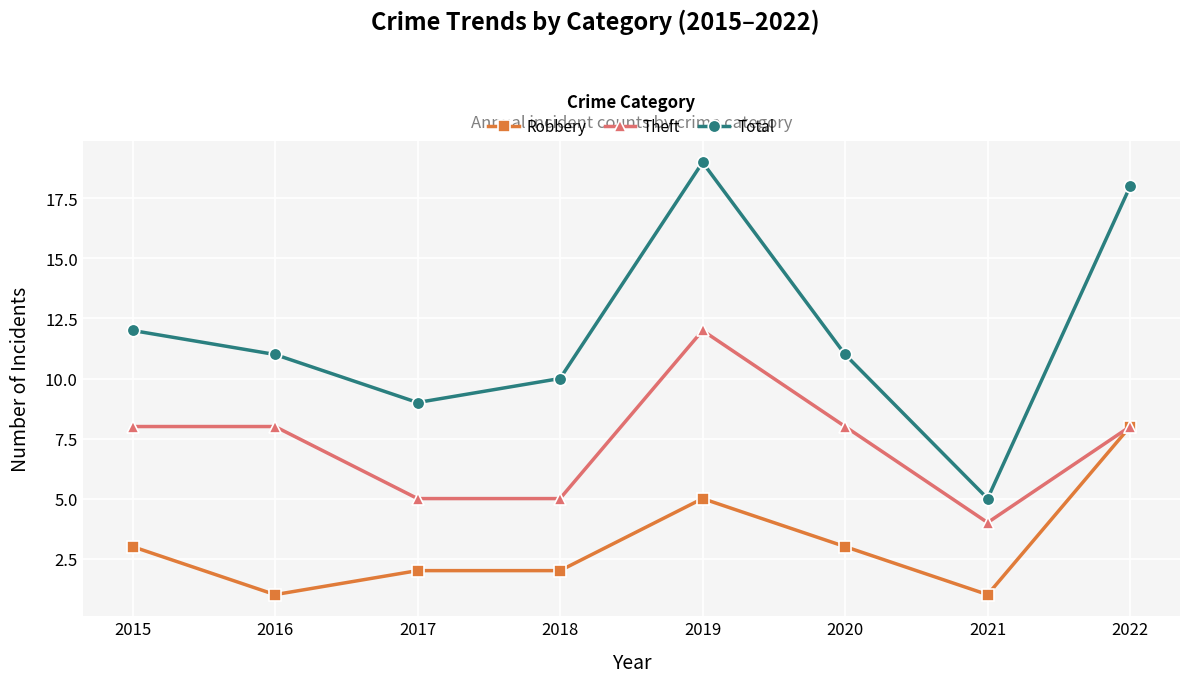

At which category does Robbery reach its first local valley?

2016